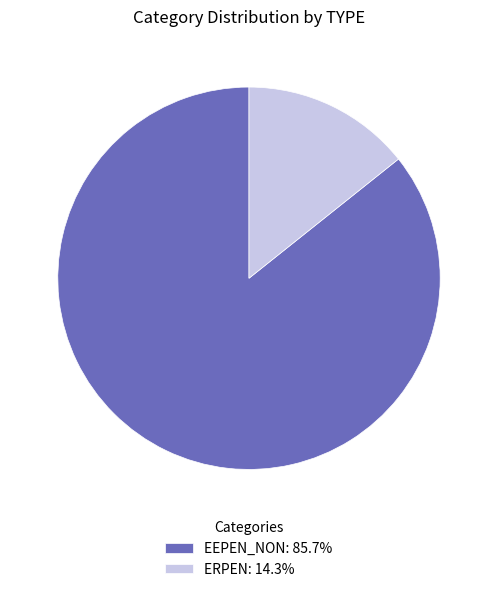

Is it true that ERPEN is 24% of the pie?

False